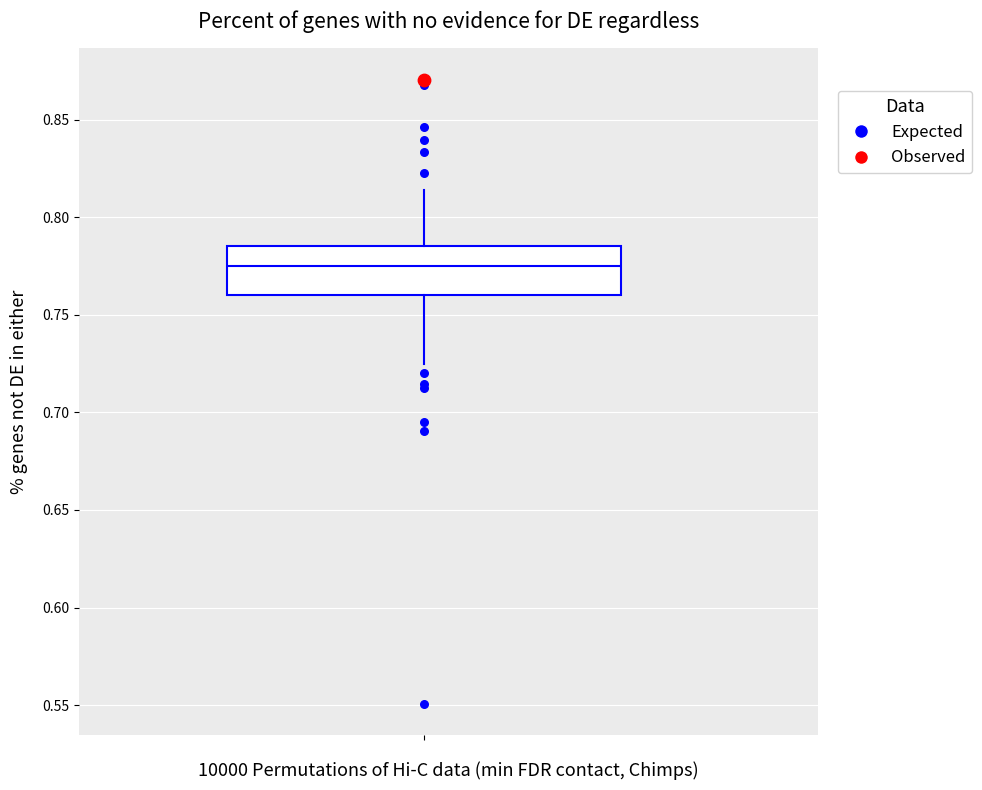

Transcribe this box plot: give where the median line is, the range the box spans, and where the two whiskers end, as read against the y-axis. The values are not printed on the chart, so give them approximately, as read against the axis.

median 0.775, box 0.760 to 0.785, whiskers 0.725 to 0.815